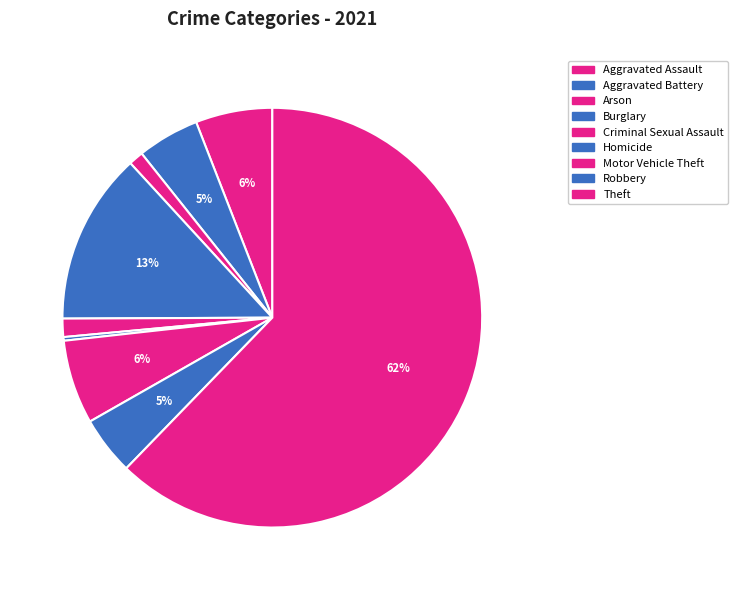

Count the number of slices in the pie.

9